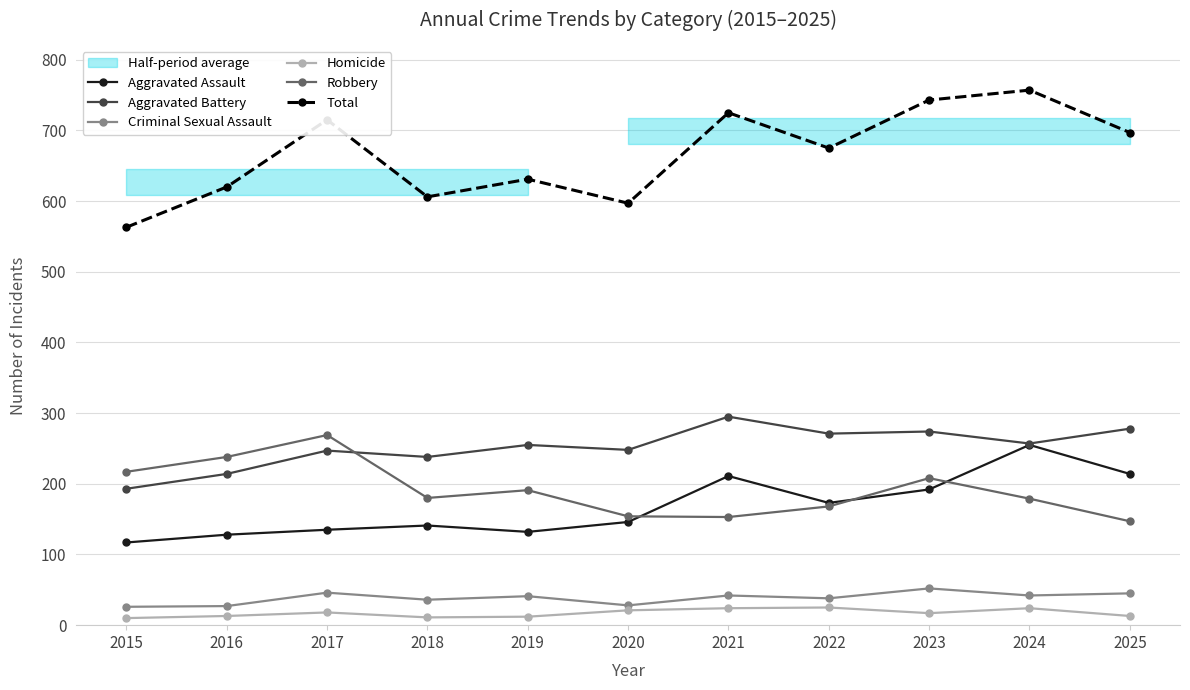

How many data points in Homicide are less than 17?

5